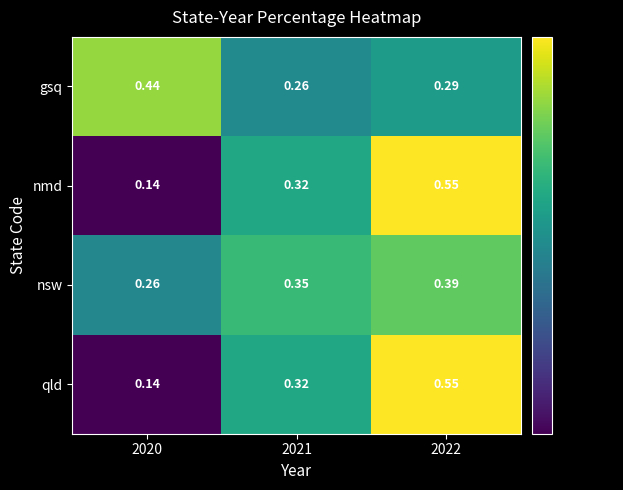

Is the value of gsq at 2020 greater than the value of qld at 2020?

Yes